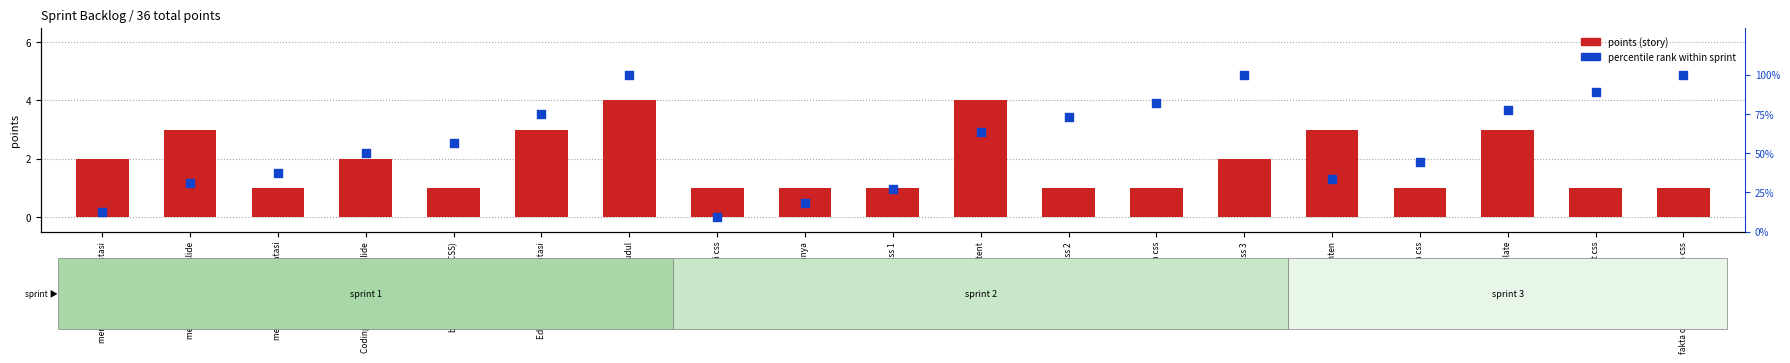

At which category is the sum across all series the highest?

menambahkan judul